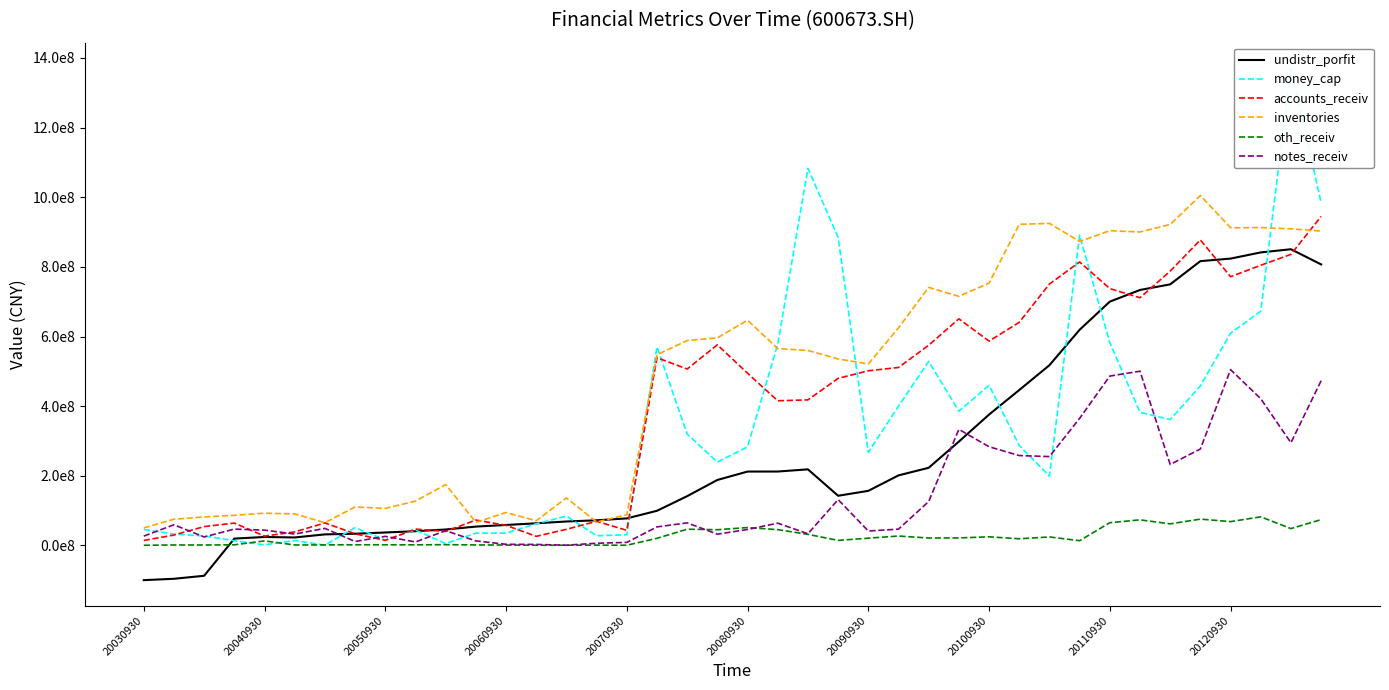

At which category does the chart reach its peak across all series?

38